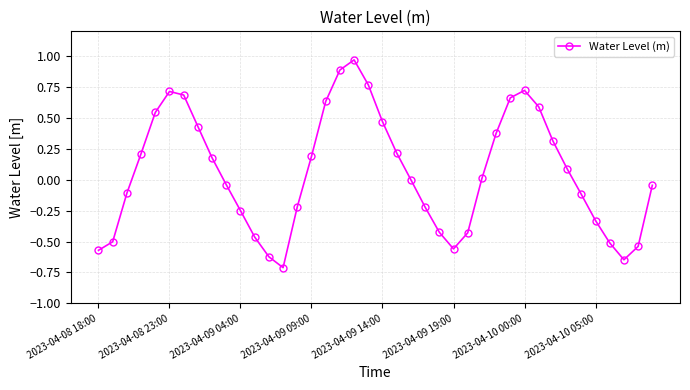

How many points are higher than both their immediate neighbors (excluding endpoints)?

3